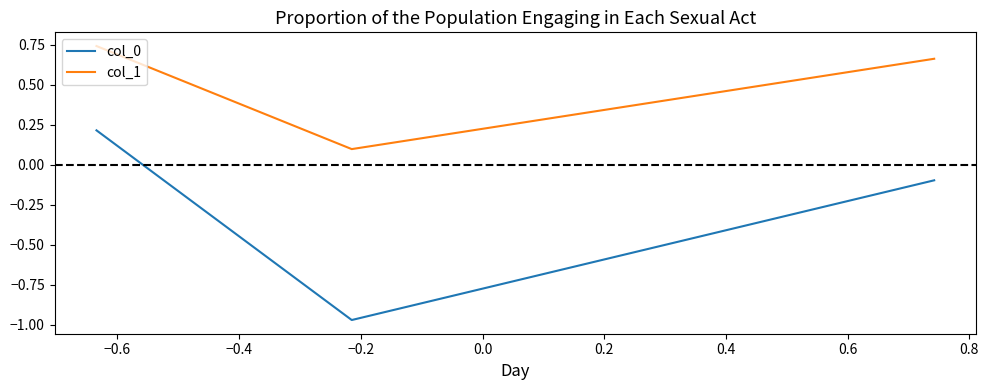

Which series has the largest total across all categories?

col_1